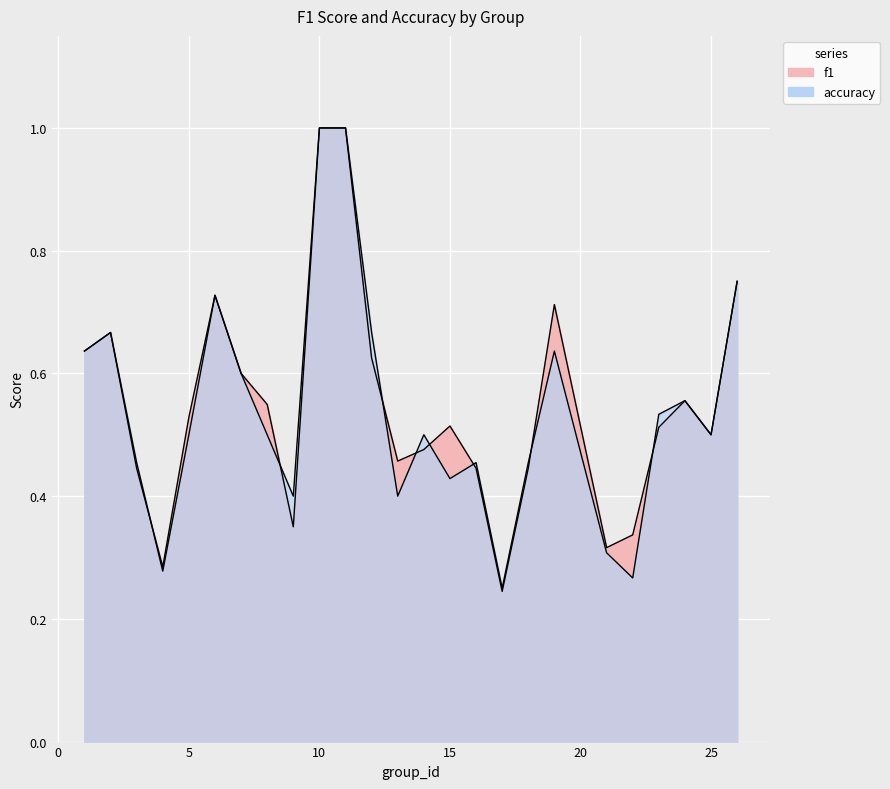

Which has a higher value, 14 or 12?

12